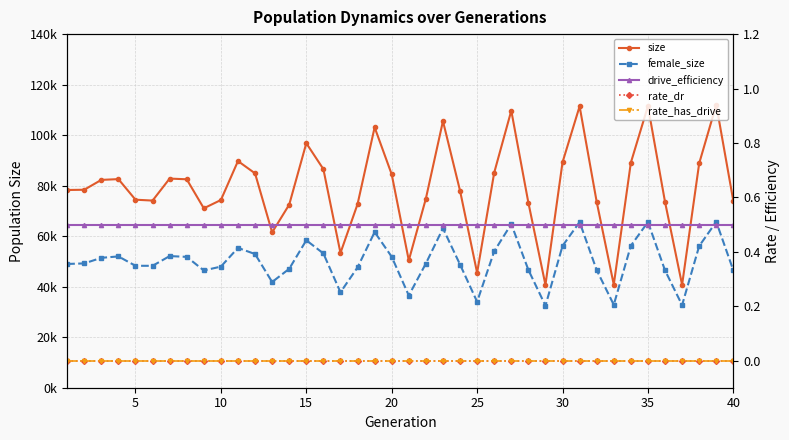

True or false: rate_dr and drive_efficiency cross at least once.

False